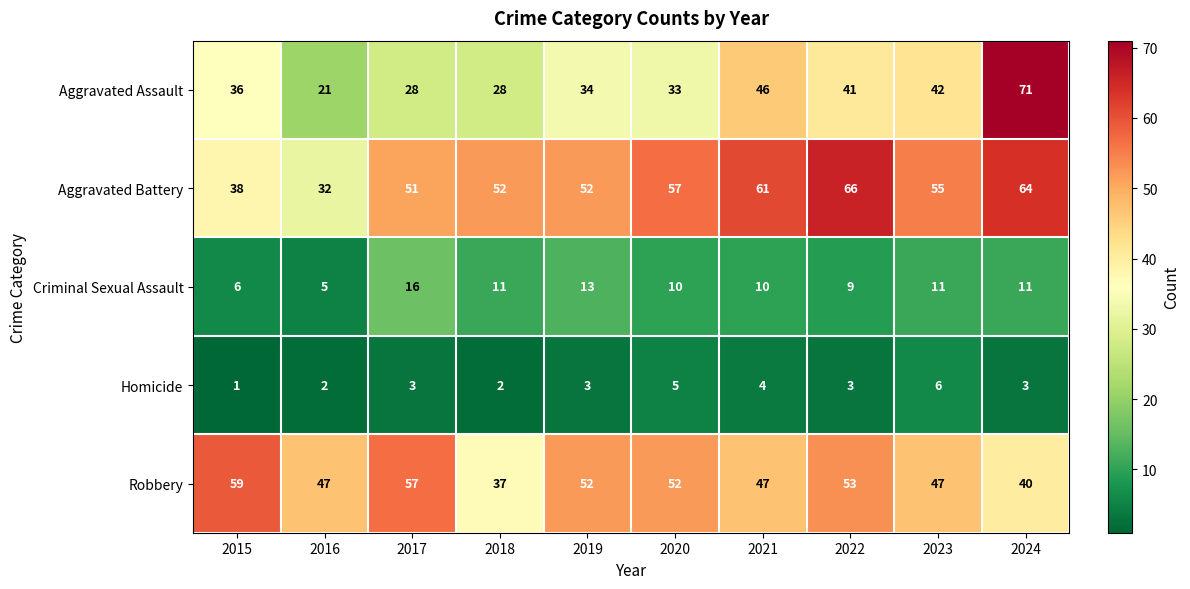

At how many categories does at least one series exceed 58?

4